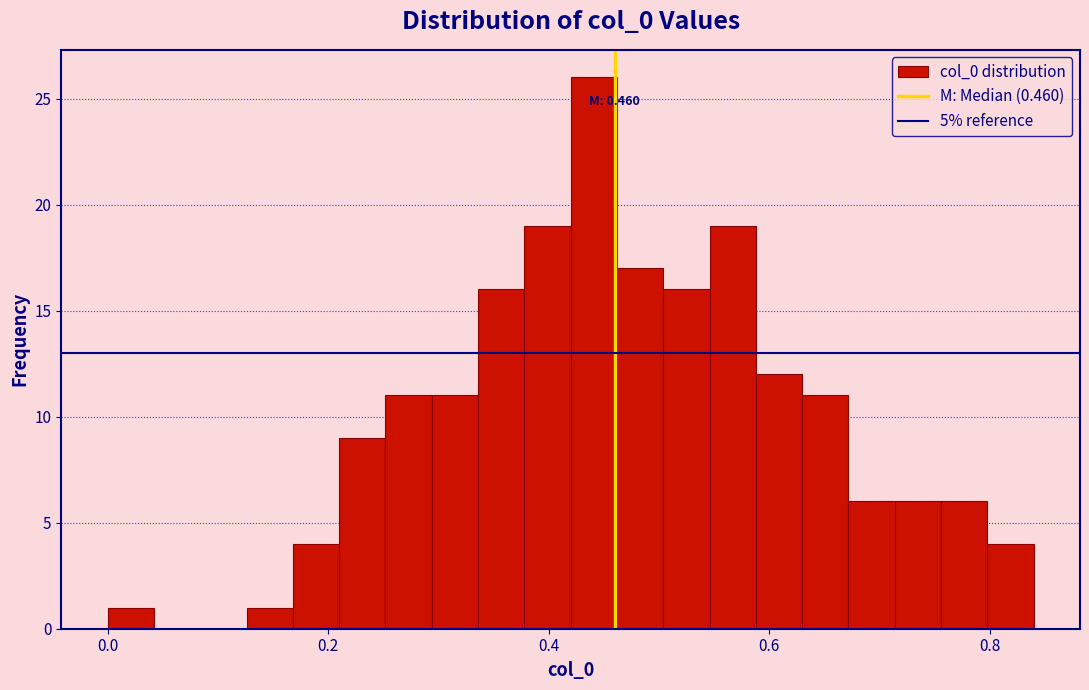

Around what value on the x-axis is the tallest bar? Give the approximate position of its centre, as read against the axis.

0.44